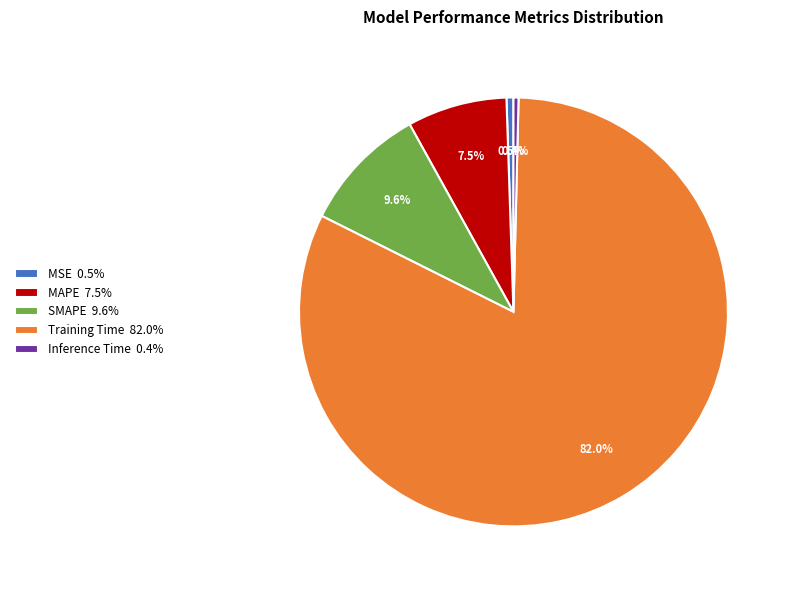

What percentage do SMAPE and MAPE together represent?

17.1%